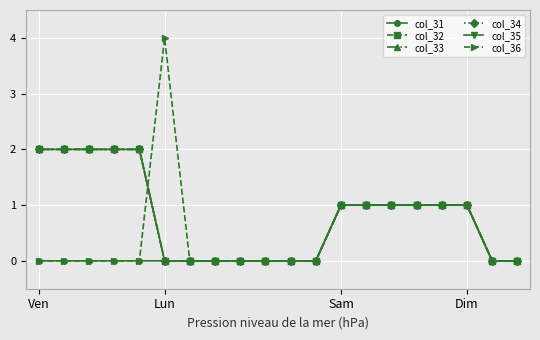

Does the chart display data point markers on the line(s)?

Yes